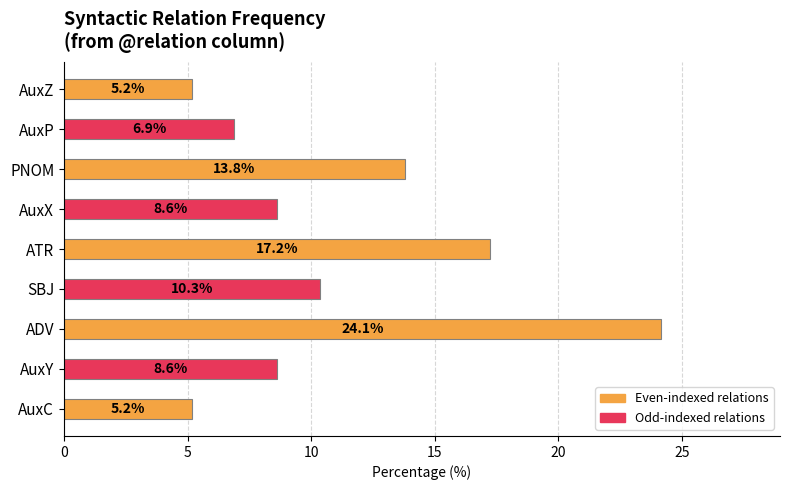

True or false: the data shows 8.6 at AuxX.

True